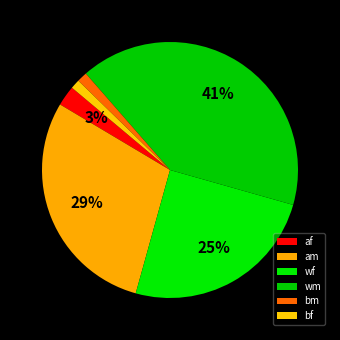

Is the sum of am and wf greater than half?

Yes